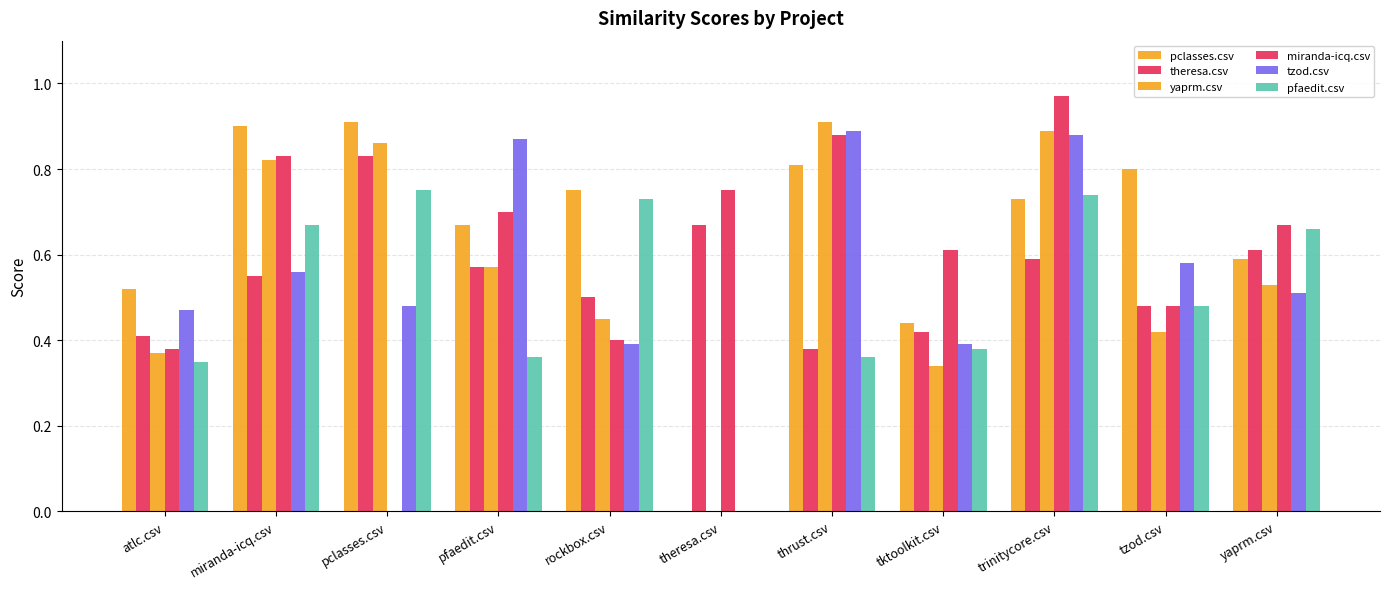

Rank the categories by yaprm.csv value from lowest to highest.

theresa.csv, tktoolkit.csv, atlc.csv, tzod.csv, rockbox.csv, yaprm.csv, pfaedit.csv, miranda-icq.csv, pclasses.csv, trinitycore.csv, thrust.csv